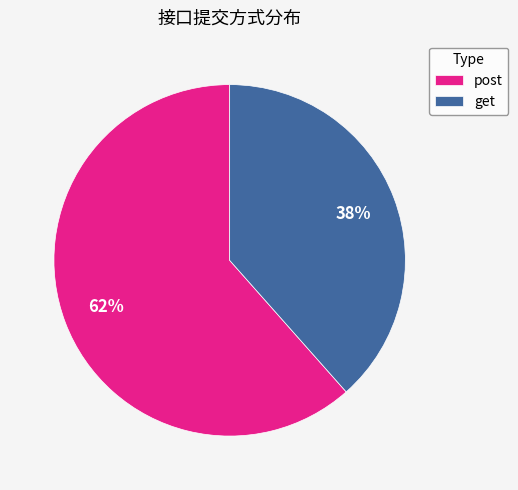

Do get and post together represent more than half of the pie?

Yes